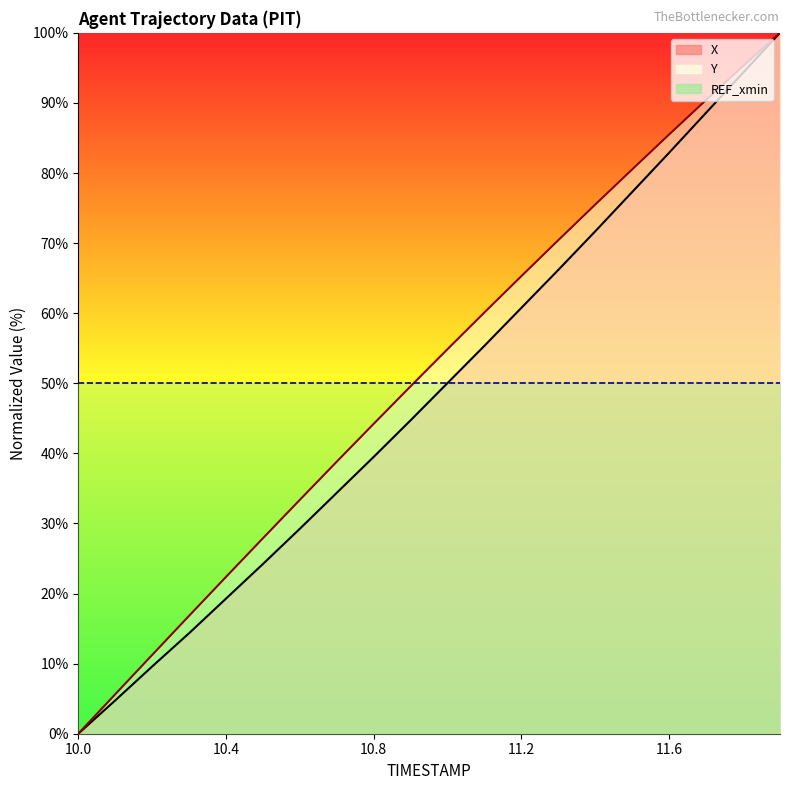

True or false: X has more than 2 points higher than both neighbors.

False